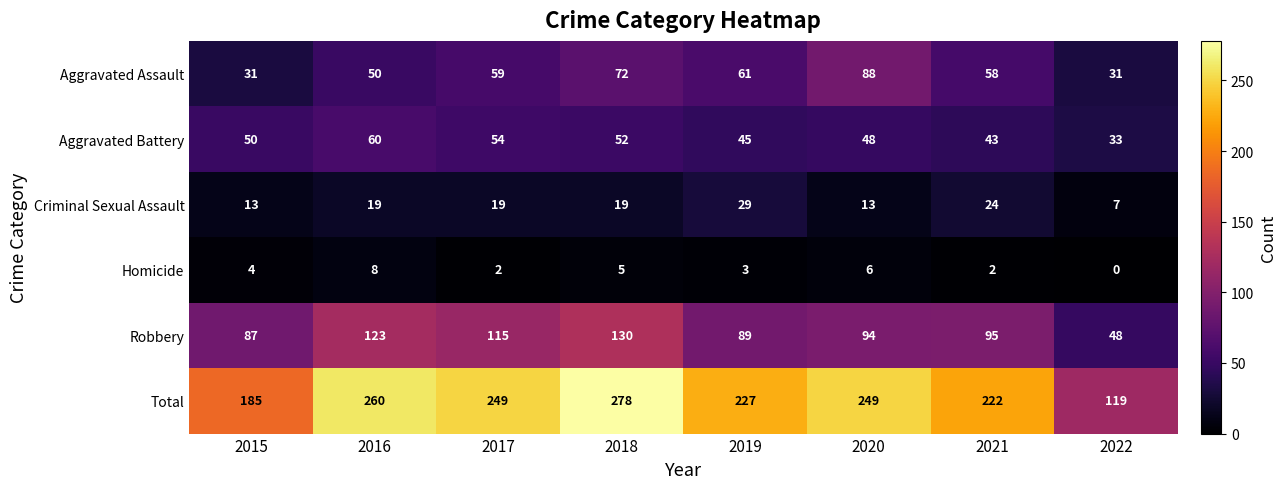

How many categories are shown in the chart?

8